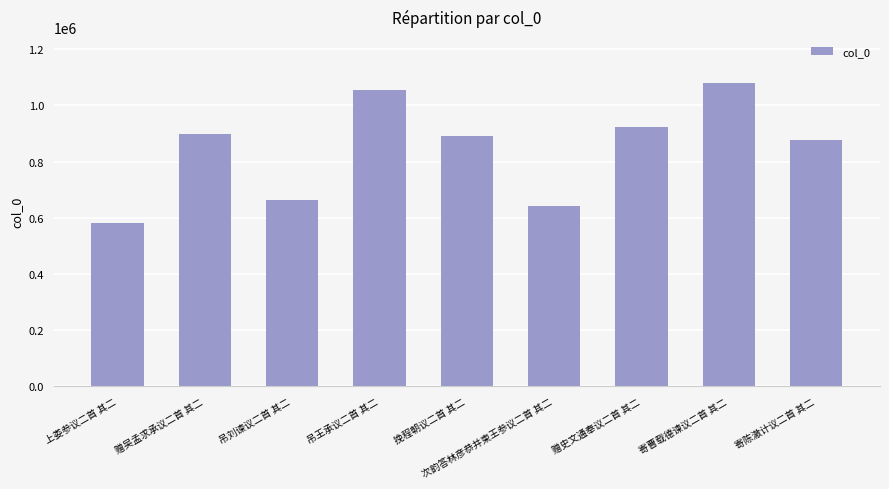

What is the sum of the values at 吊刘谏议二首 其二 and 上娄参议二首 其二?

1248104